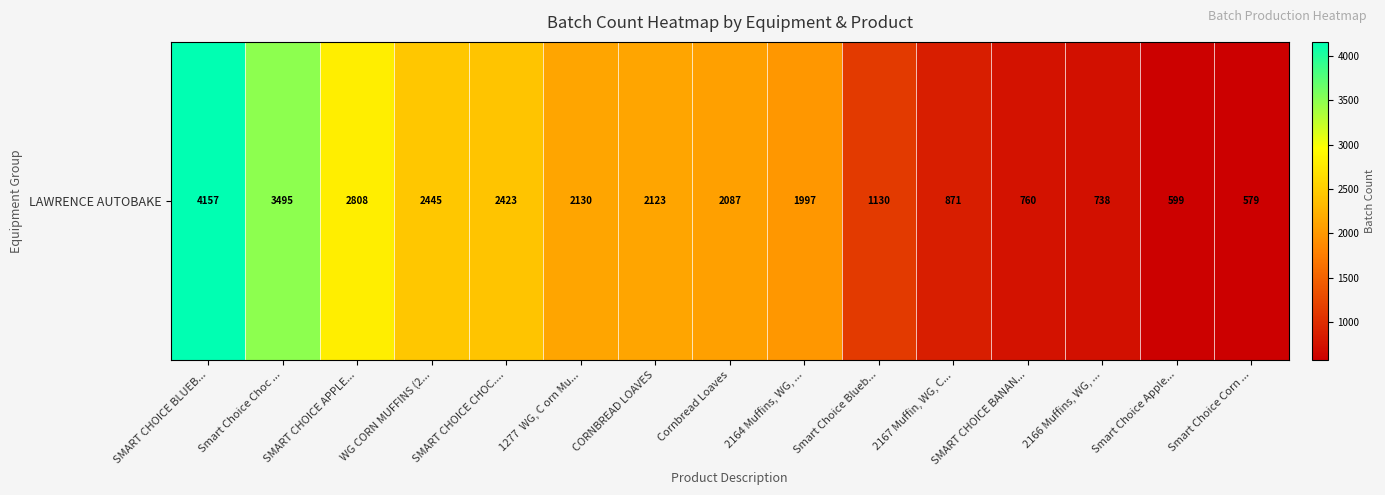

How many data points are less than 2087?

7